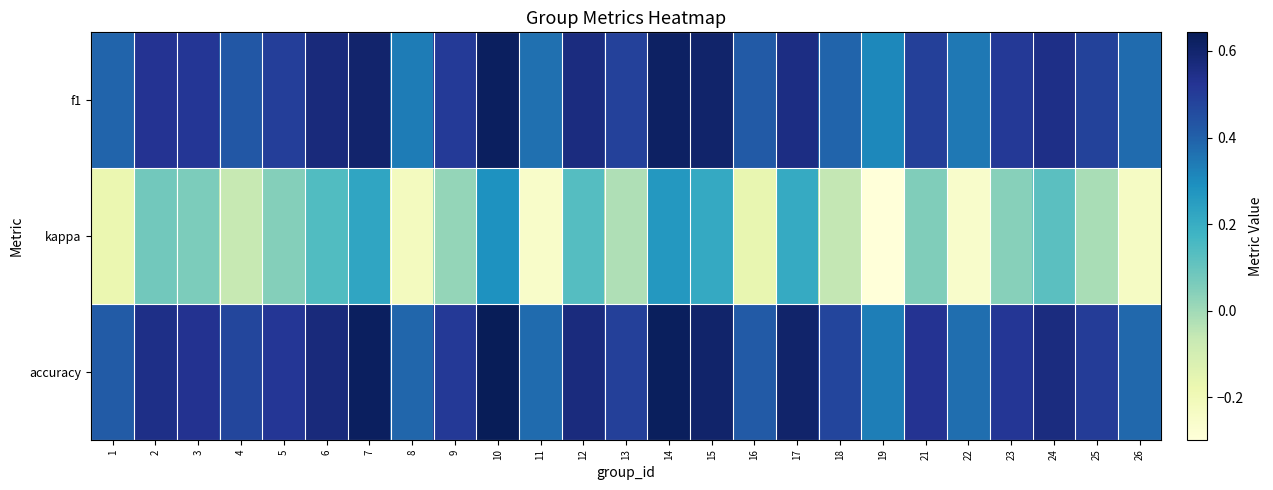

Reading left to right, extract all data points from this chart.

f1: 1=0.4	2=0.5	3=0.5	4=0.4	5=0.5	6=0.6	7=0.6	8=0.3	9=0.5	10=0.6	11=0.4	12=0.6	13=0.5	14=0.6	15=0.6	16=0.4	17=0.6	18=0.4	19=0.3	21=0.5	22=0.3	23=0.5	24=0.5	25=0.5	26=0.4
kappa: 1=-0.2	2=0.1	3=0.1	4=-0.1	5=0.0	6=0.1	7=0.2	8=-0.2	9=0.0	10=0.3	11=-0.2	12=0.1	13=-0.0	14=0.3	15=0.2	16=-0.2	17=0.2	18=-0.1	19=-0.3	21=0.1	22=-0.3	23=0.0	24=0.1	25=-0.0	26=-0.2
accuracy: 1=0.4	2=0.6	3=0.5	4=0.5	5=0.5	6=0.6	7=0.6	8=0.4	9=0.5	10=0.6	11=0.4	12=0.6	13=0.5	14=0.6	15=0.6	16=0.4	17=0.6	18=0.5	19=0.3	21=0.5	22=0.4	23=0.5	24=0.6	25=0.5	26=0.4